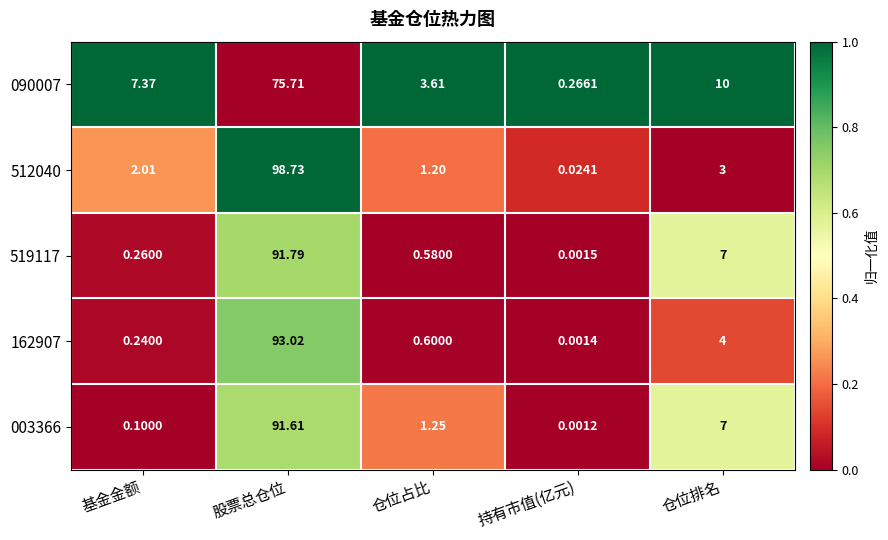

Which series has the largest total across all categories?

512040